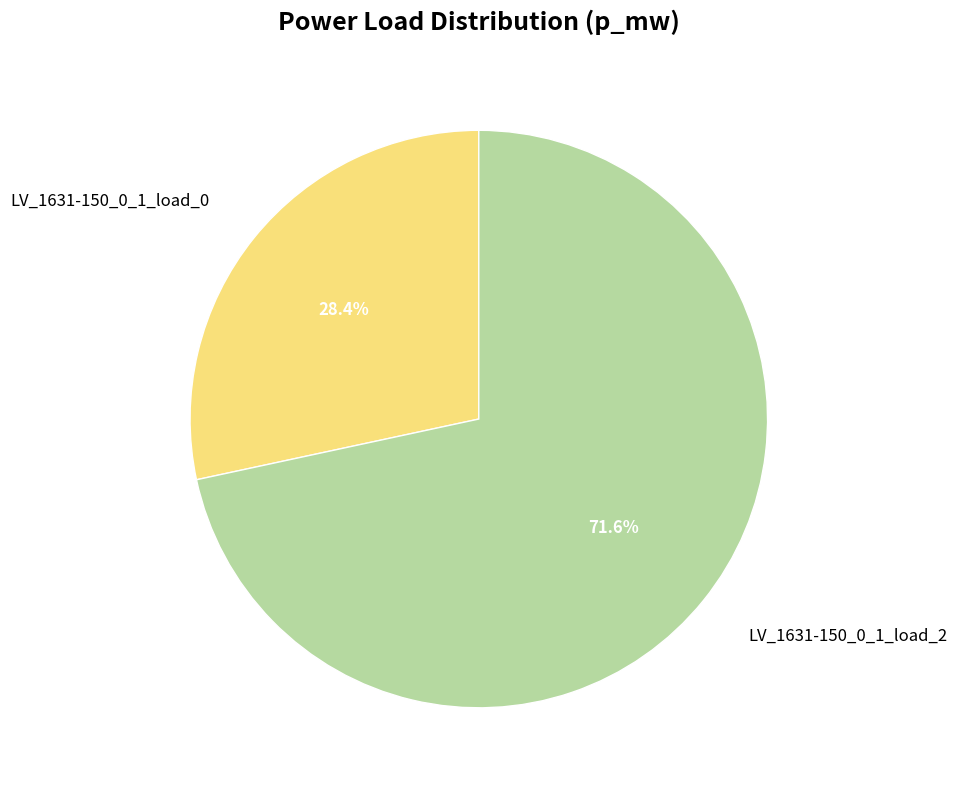

Is there a majority slice in this chart?

Yes